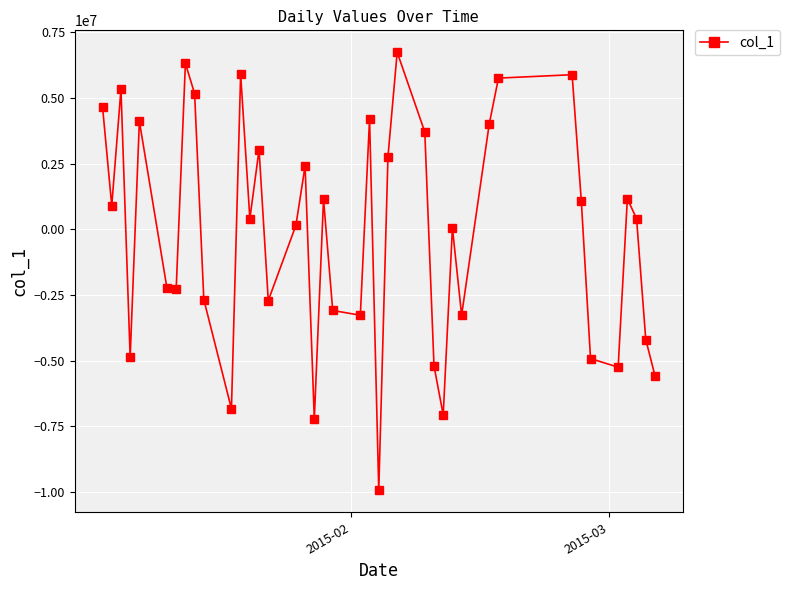

What is the smallest value displayed?

-9941685.9